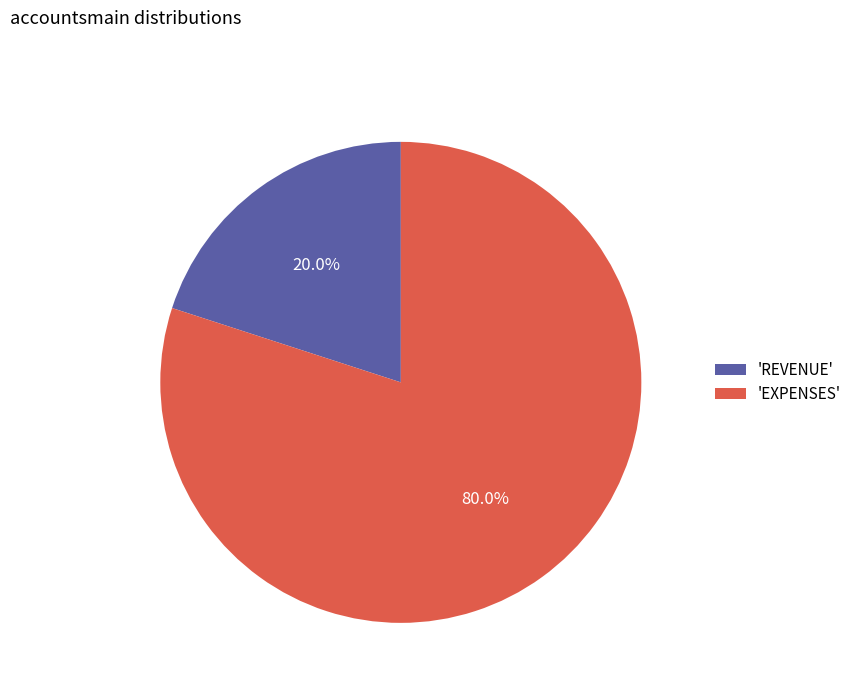

Which slice represents more than half of the pie?

'EXPENSES'